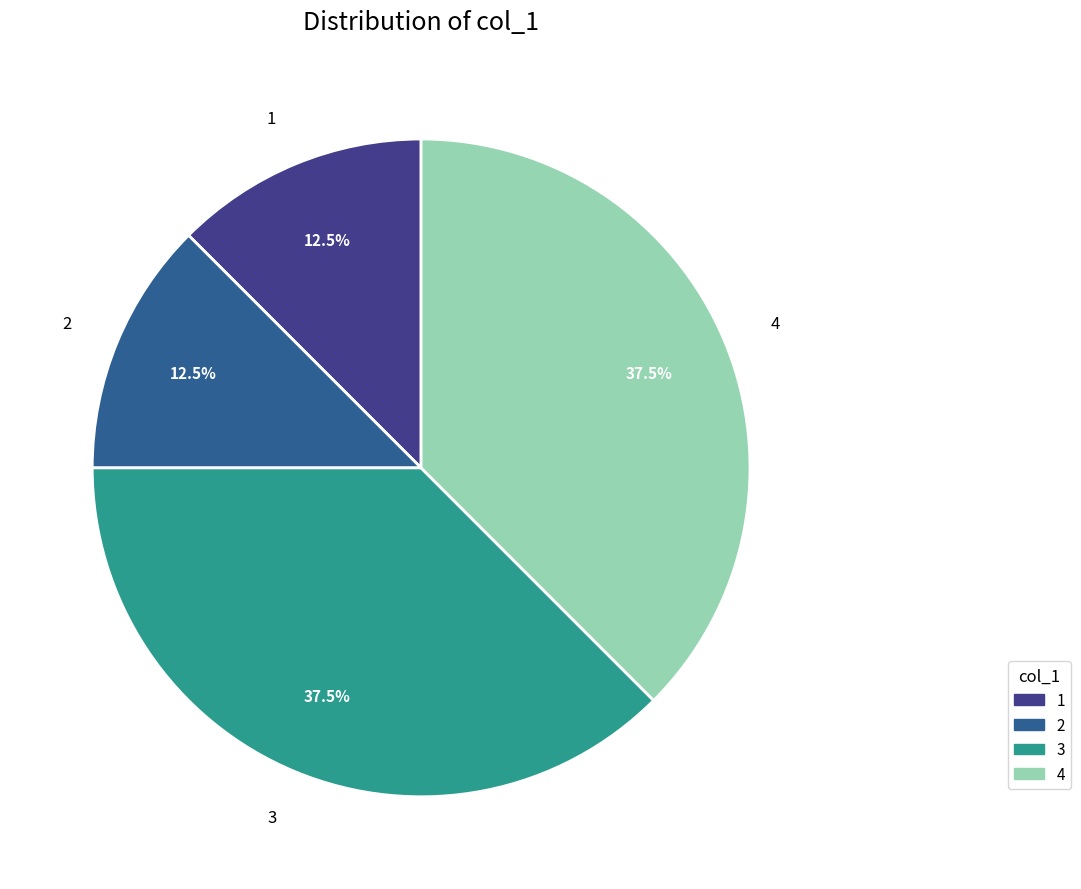

What portion of the pie excludes 4?

62.5%